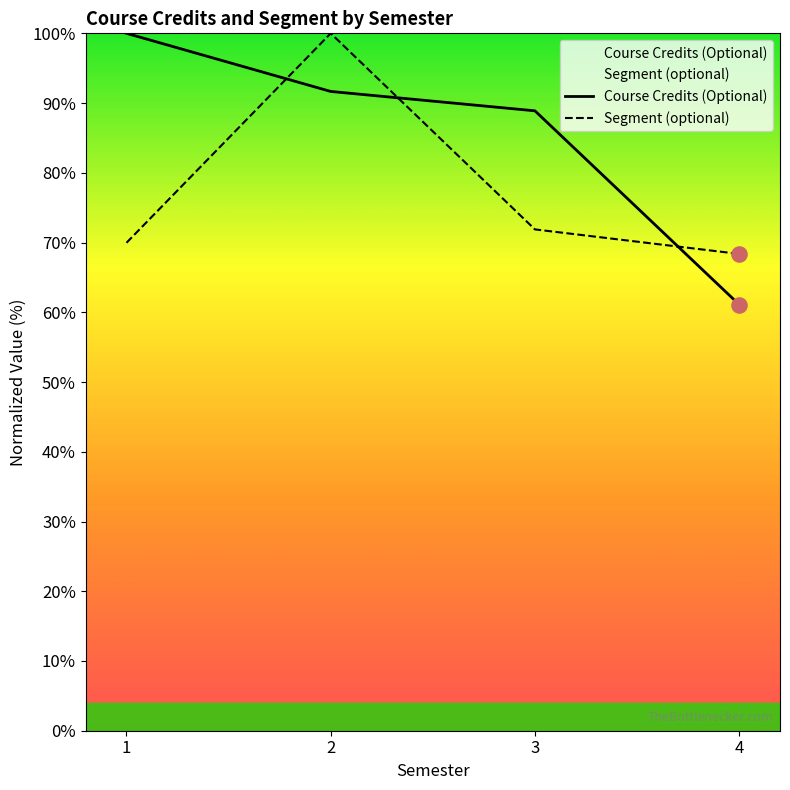

What is the total value across all series at 3?

160.8